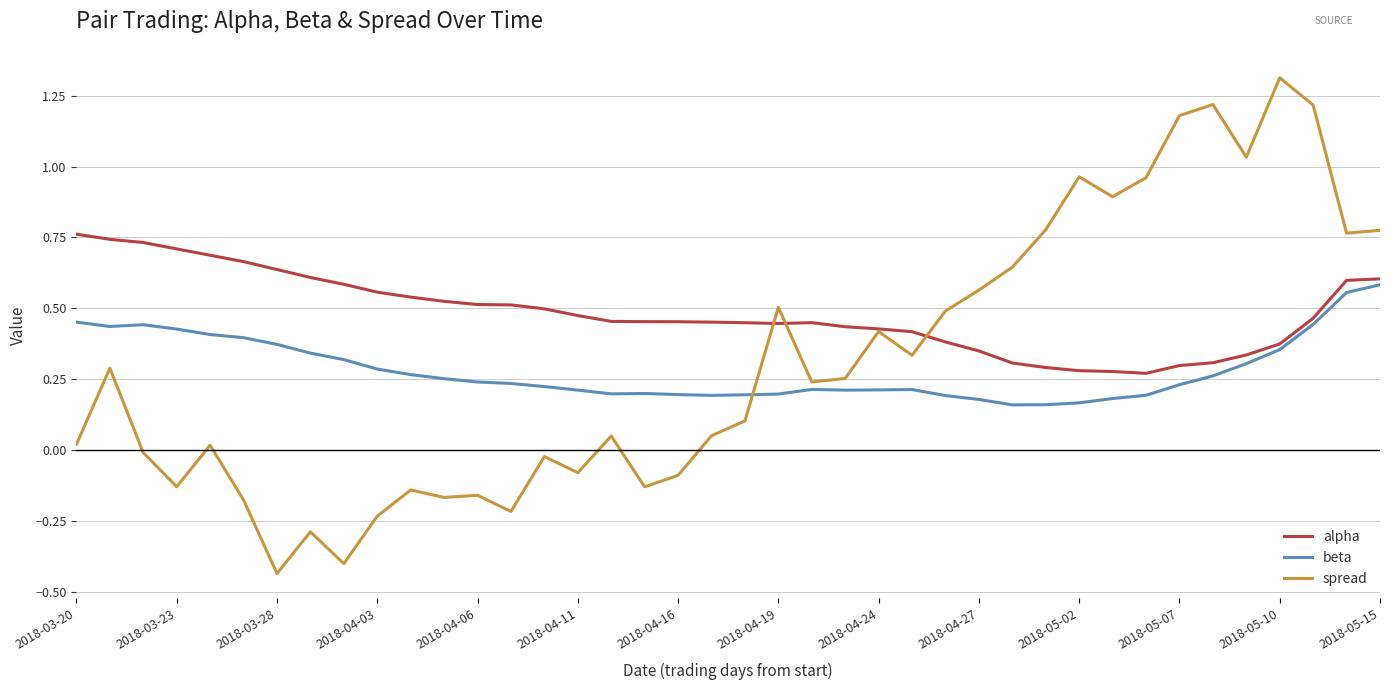

What is the highest value of the spread series?

1.3